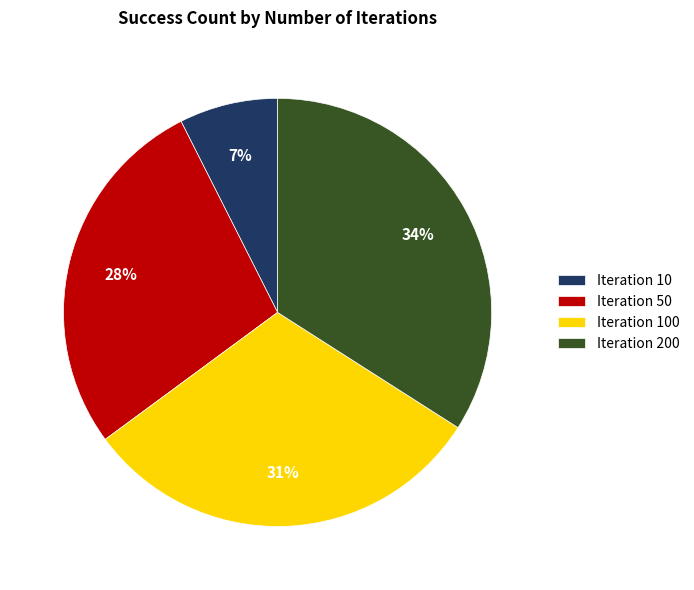

To the nearest percent, what is the average slice percentage?

25%